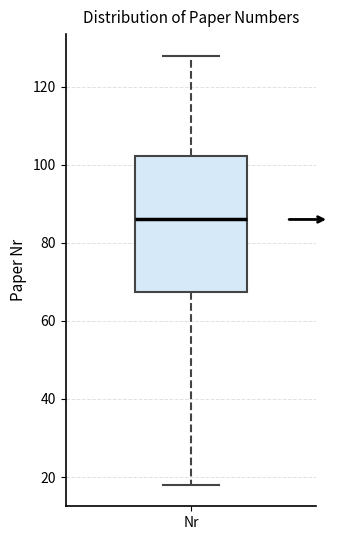

Read this box plot against the y-axis: the position of the median line, the range covered by the box, and the ends of both whiskers. The values are not printed on the chart, so give them approximately, as read against the axis.

median 86, box 68 to 102, whiskers 18 to 128